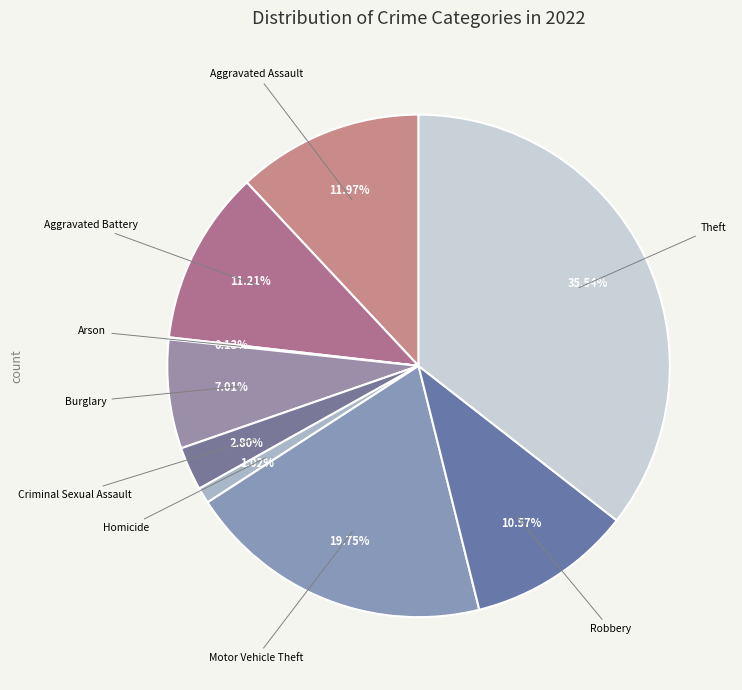

Count the number of slices in the pie.

9